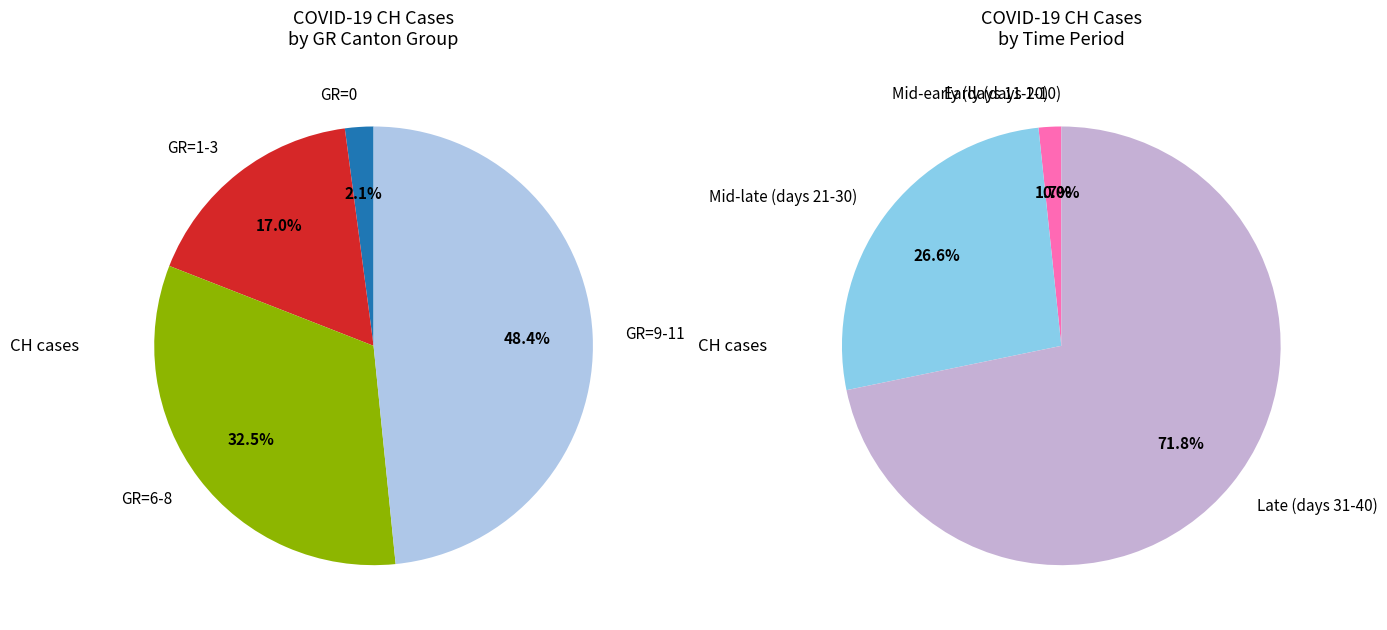

Which category has the smallest portion of the pie?

GR=0